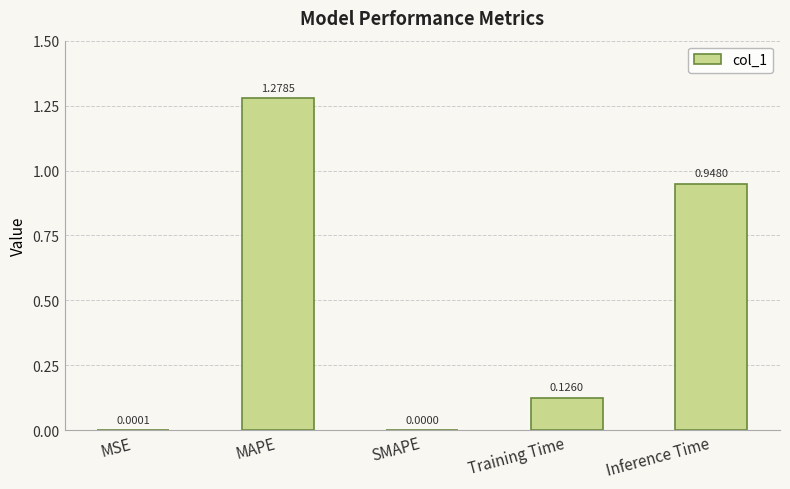

Between MSE and SMAPE, which is larger?

MSE